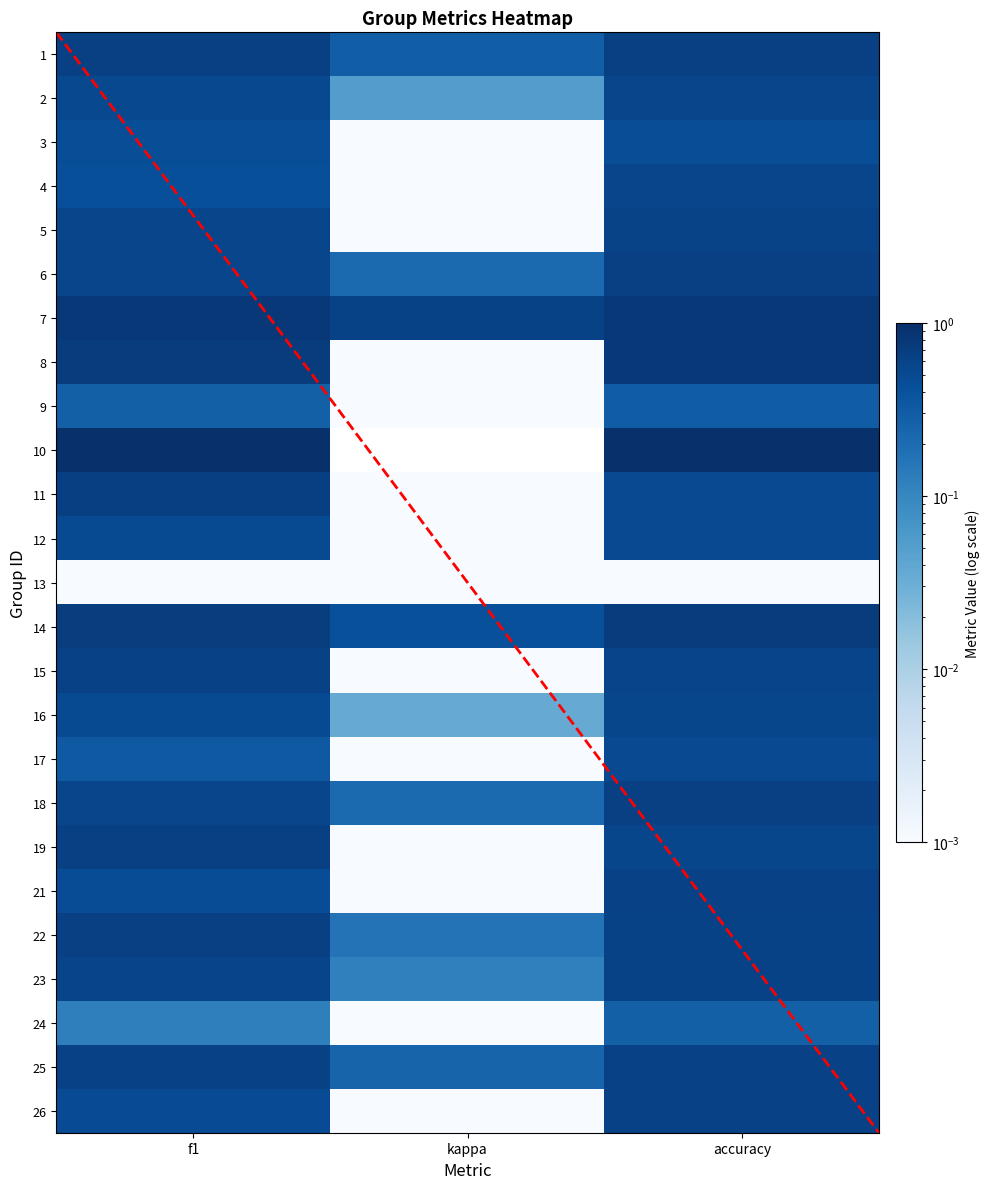

Is it true that 15 equals 0.6 at f1?

True